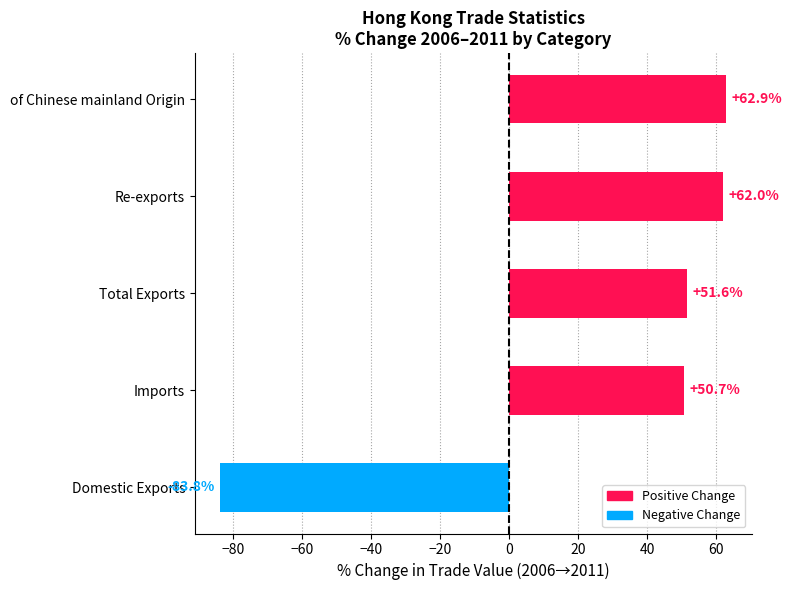

Rank the categories by value from highest to lowest.

of Chinese mainland Origin, Re-exports, Total Exports, Imports, Domestic Exports